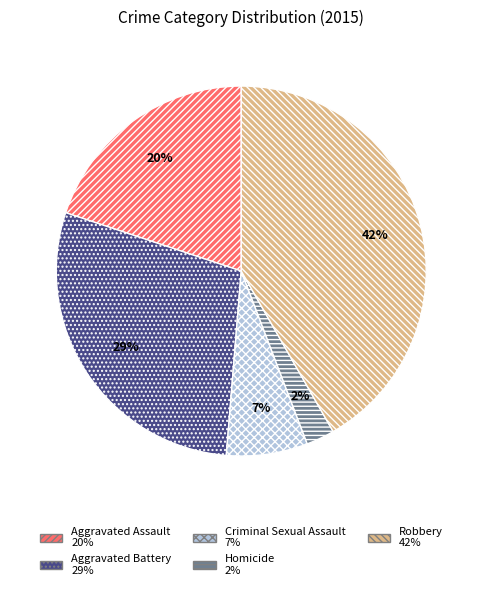

What percentage is the Aggravated Battery slice, to the nearest percent?

29%